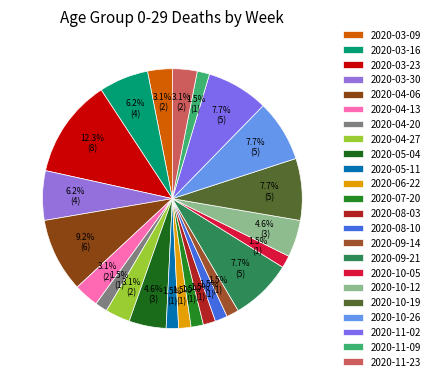

To the nearest percent, what percentage of the pie is 2020-03-23?

12%